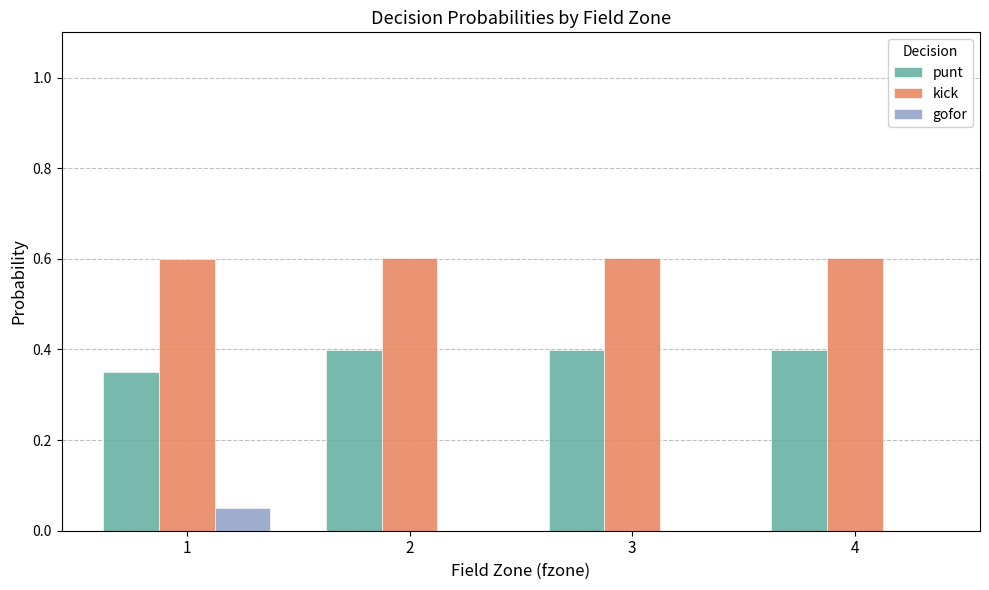

Which series has the largest total across all categories?

kick